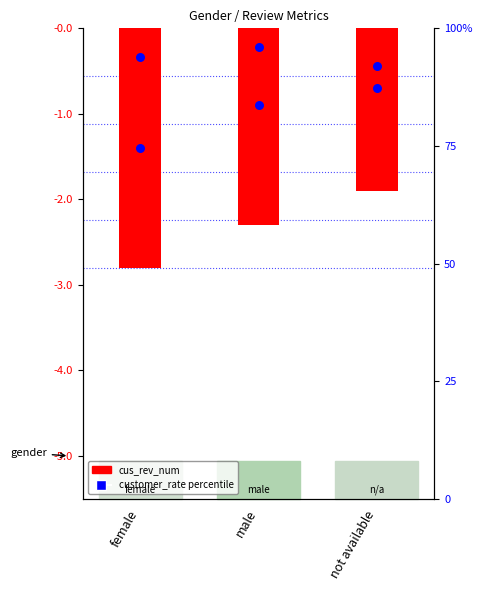

Which series contains the lowest Y value?

cus_rev_num